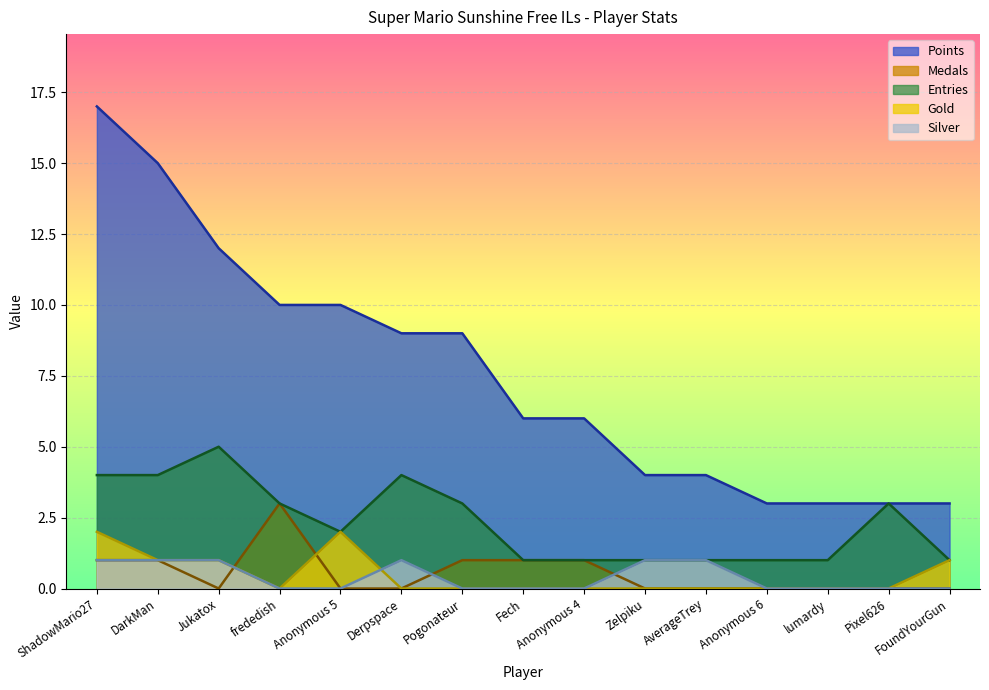

Between which two adjacent categories do Gold and Silver first intersect?

Anonymous 5 and Derpspace